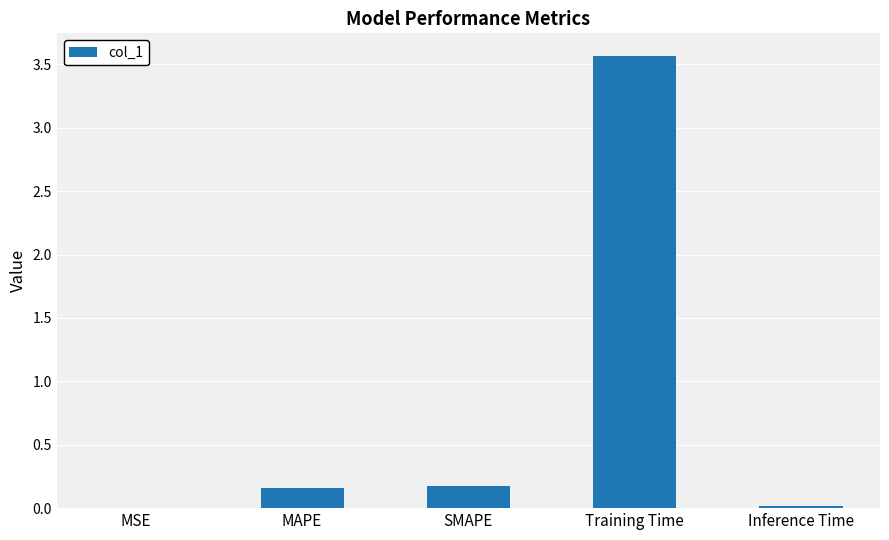

What is the sum of all values?

3.9